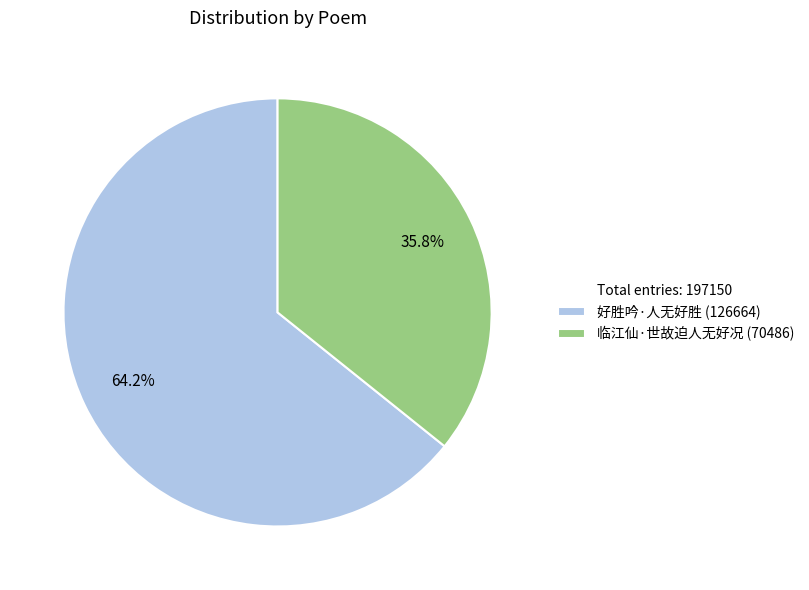

Is there any slice that represents more than half of the pie?

Yes